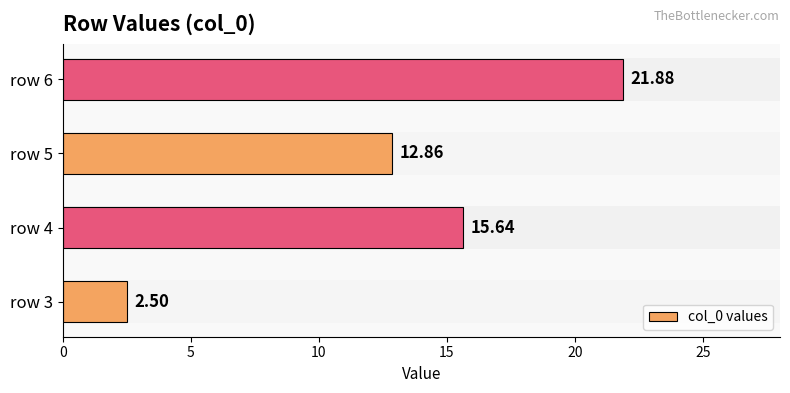

What is the average value?

13.2